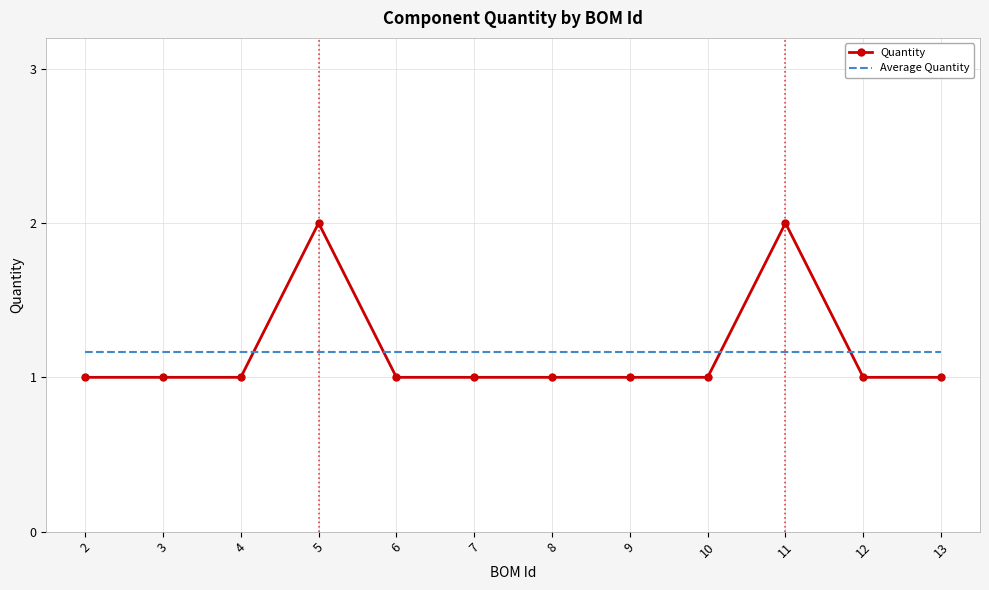

How many distinct data groups are displayed?

2